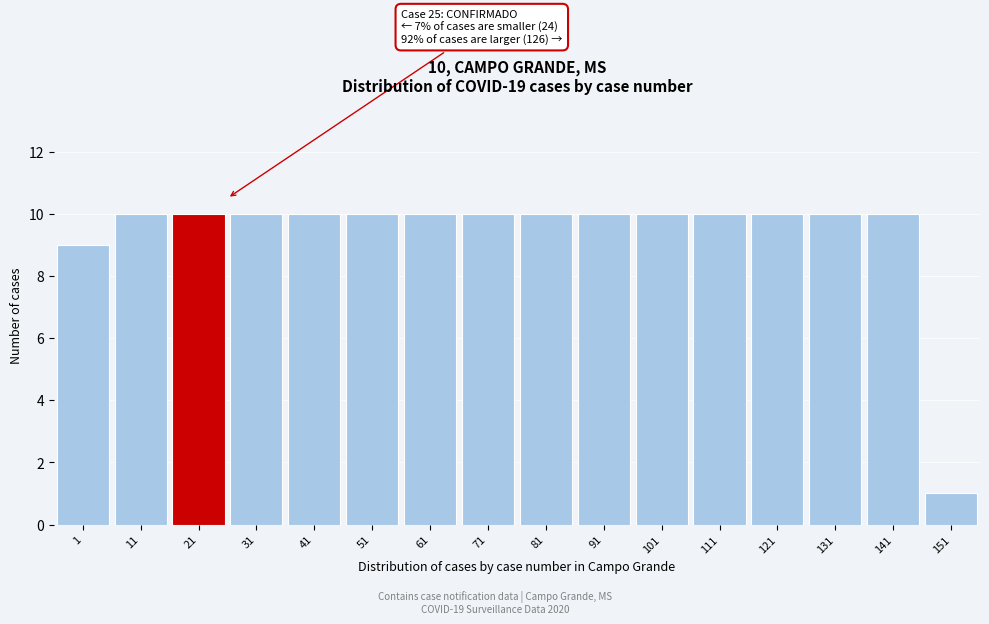

Reading right to left, extract all data points from this chart.

151=1	141=10	131=10	121=10	111=10	101=10	91=10	81=10	71=10	61=10	51=10	41=10	31=10	21=10	11=10	1=9